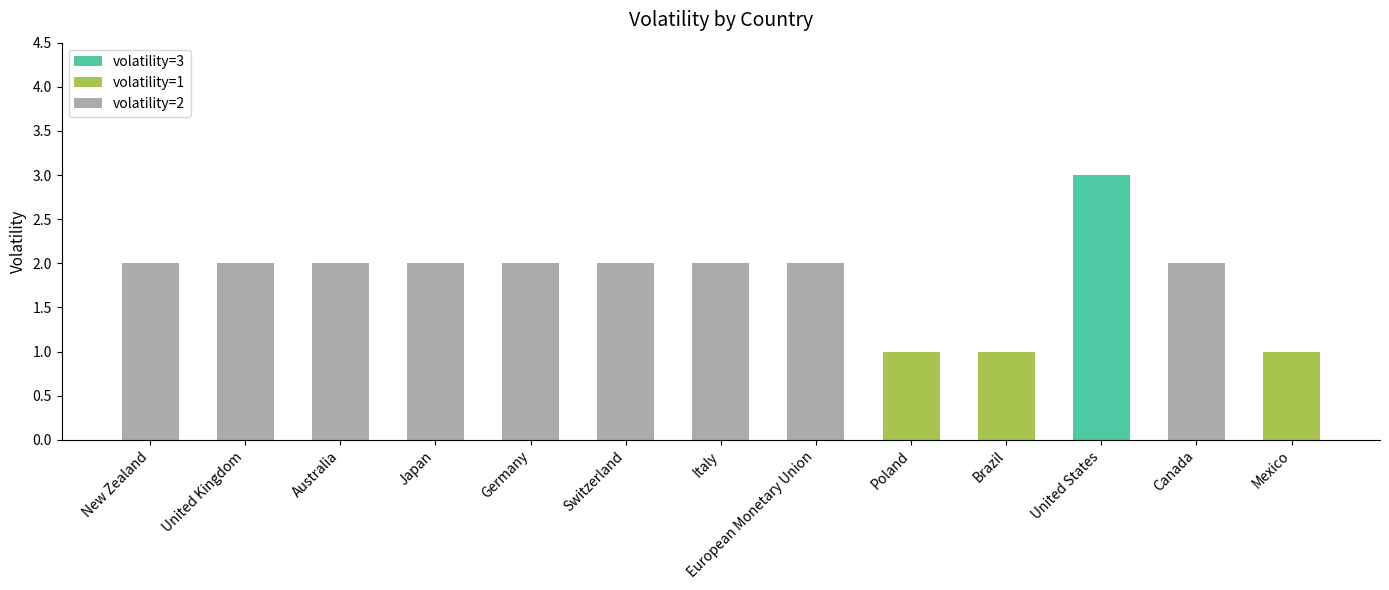

What is the total value across all series at Italy?

2